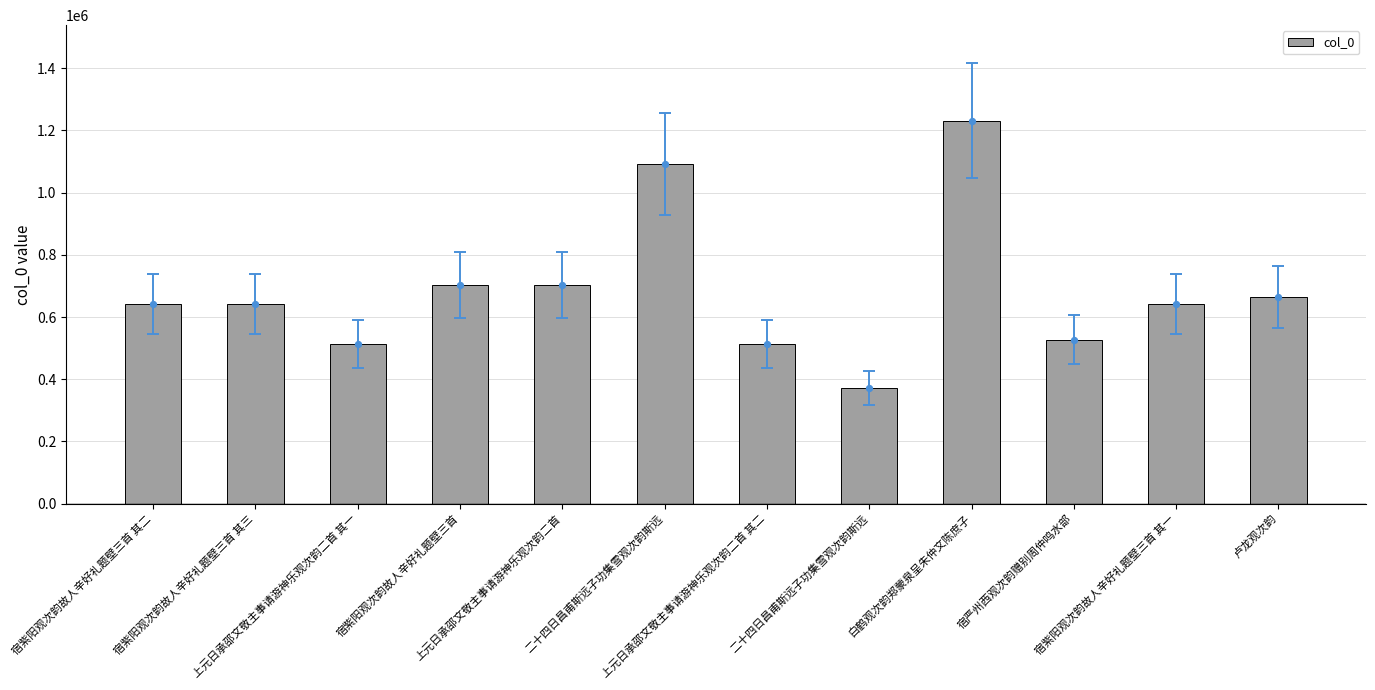

What is the ratio of the value at 宿紫阳观次韵故人辛好礼题壁三首 其三 to the value at 宿严州西观次韵赠别周仲鸣水部?

1.2